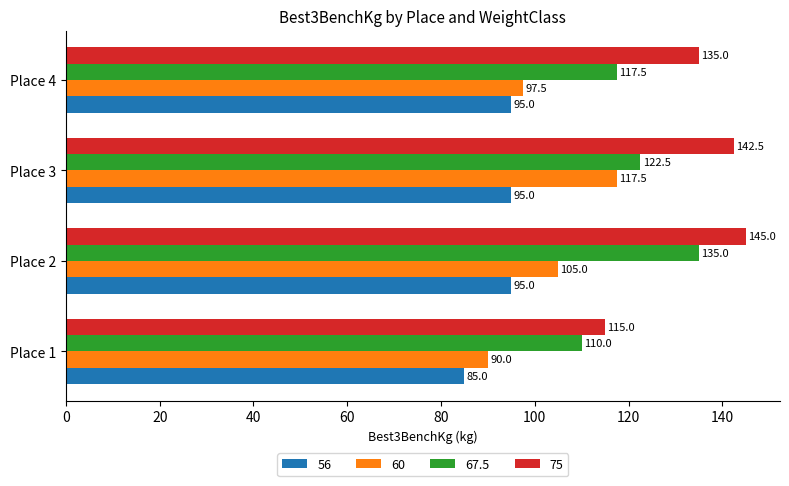

How many distinct data groups are displayed?

4